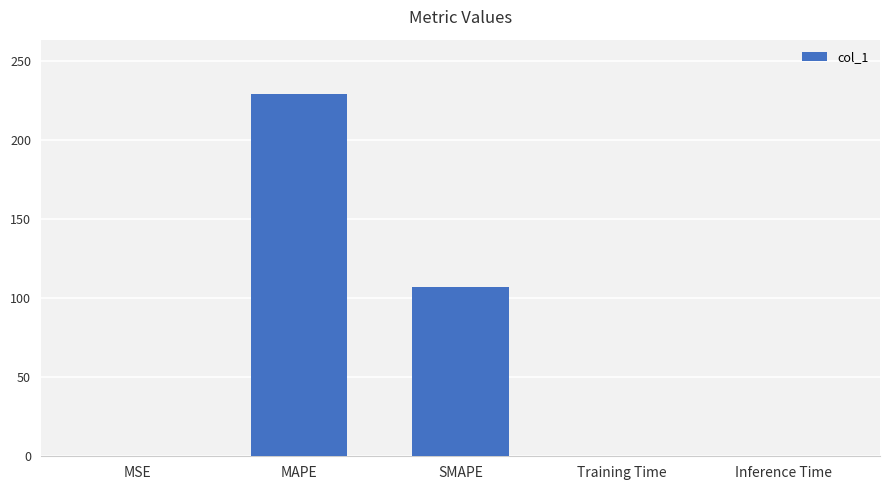

Which label corresponds to the largest value in the chart?

MAPE